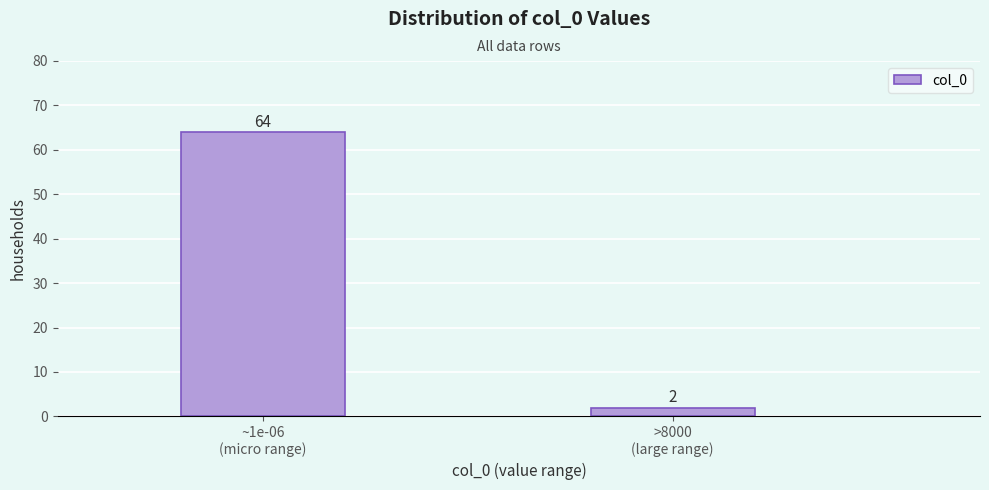

Reading right to left, transcribe all the data shown in this chart.

2	64